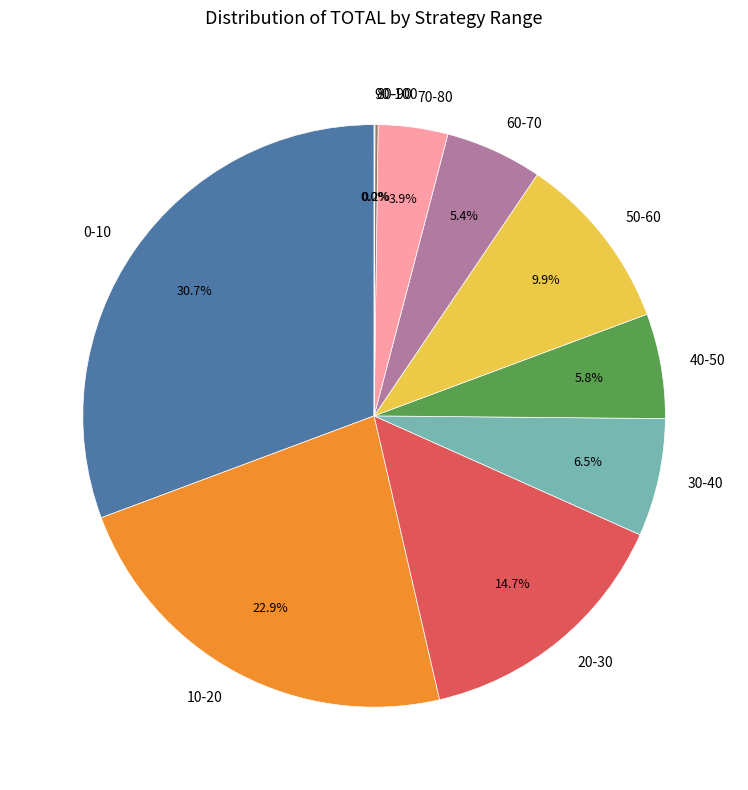

What is the largest slice in the pie chart?

0-10